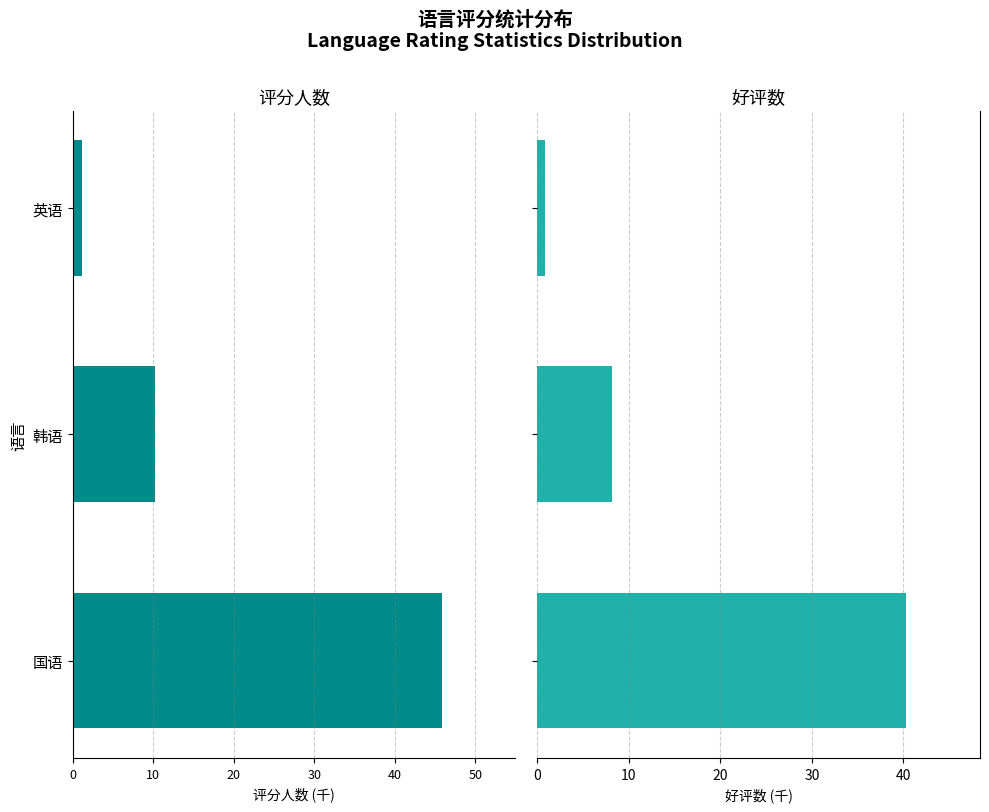

What is the difference between the maximum and minimum values in the 评分人数 series?

44.7